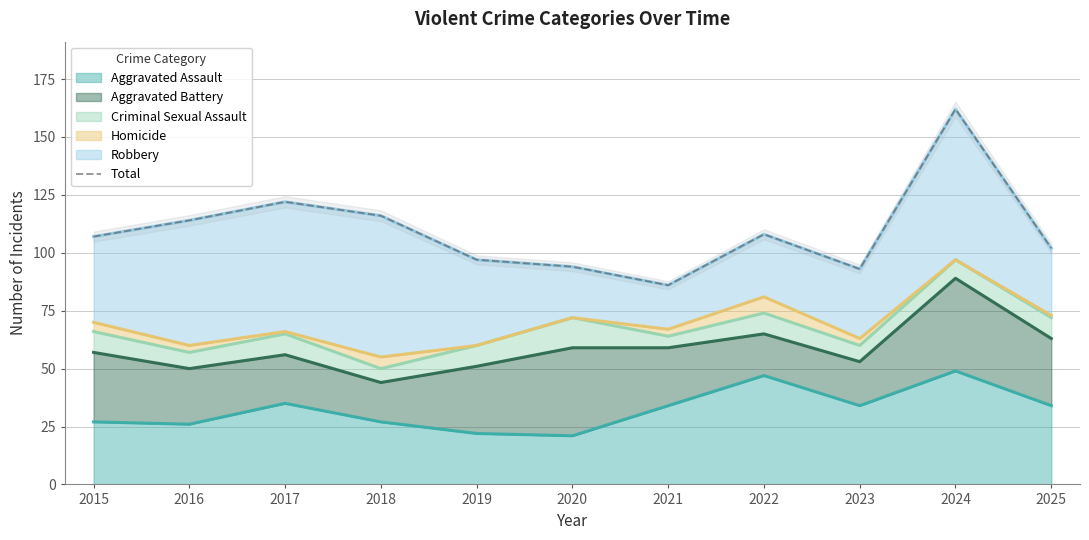

Reading right to left, extract all data points from this chart.

102	162	93	108	86	94	97	116	122	114	107